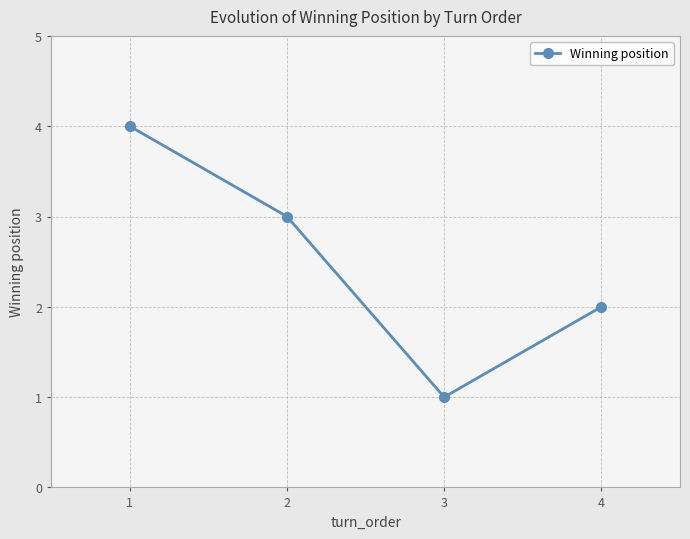

Where is the first local minimum?

3